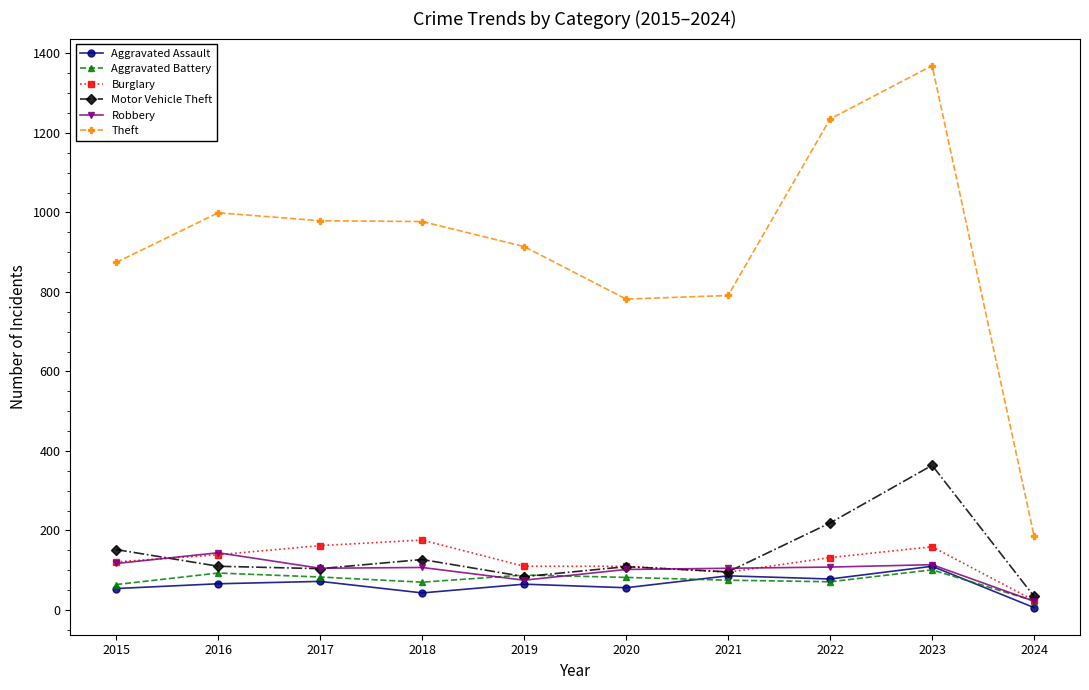

What are all the series names shown in the legend?

Aggravated Assault, Aggravated Battery, Burglary, Motor Vehicle Theft, Robbery, Theft